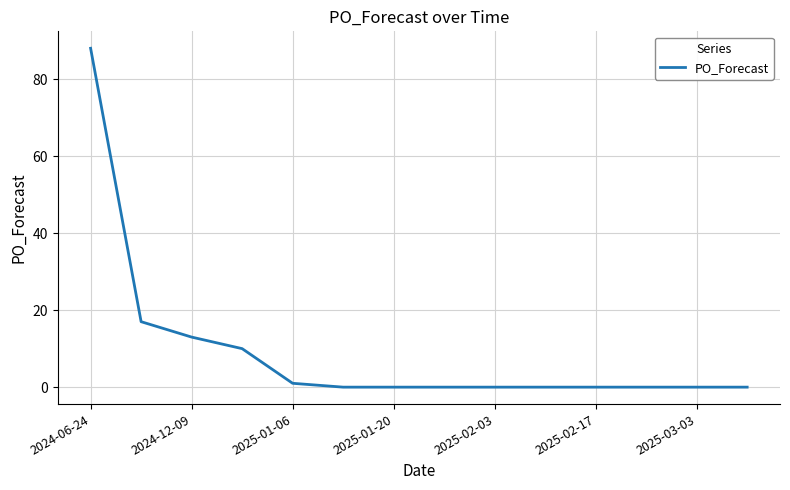

Reading left to right, list all the values displayed in this chart.

88	17	13	10	1	0	0	0	0	0	0	0	0	0